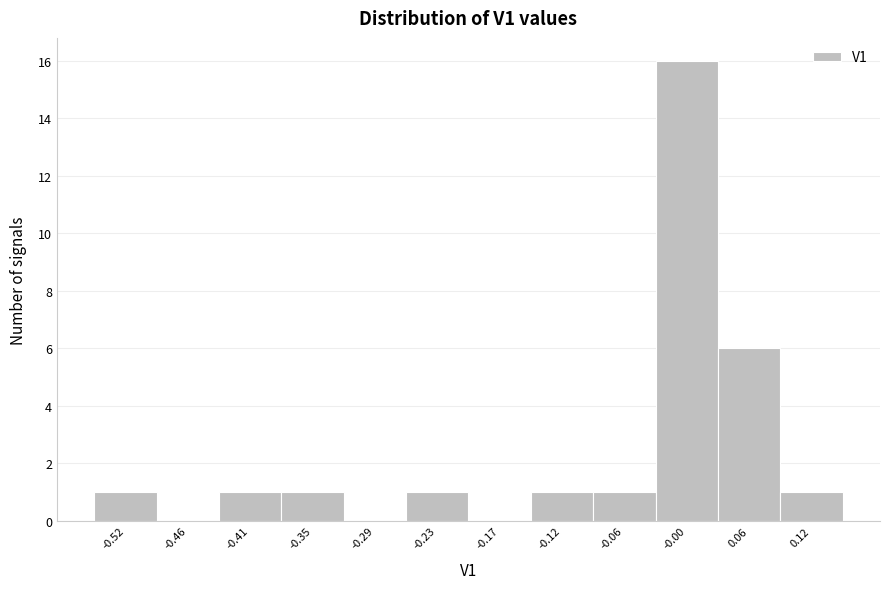

Reading right to left, extract all data points from this chart.

0.12=1	0.06=6	-0.00=16	-0.06=1	-0.12=1	-0.17=0	-0.23=1	-0.29=0	-0.35=1	-0.41=1	-0.46=0	-0.52=1